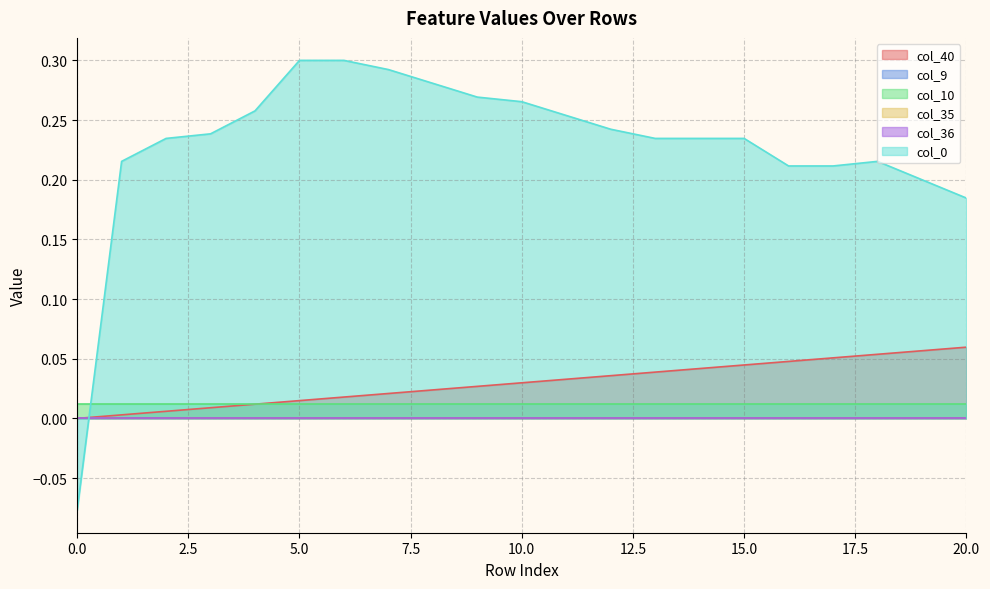

How many data points does each series have?

21